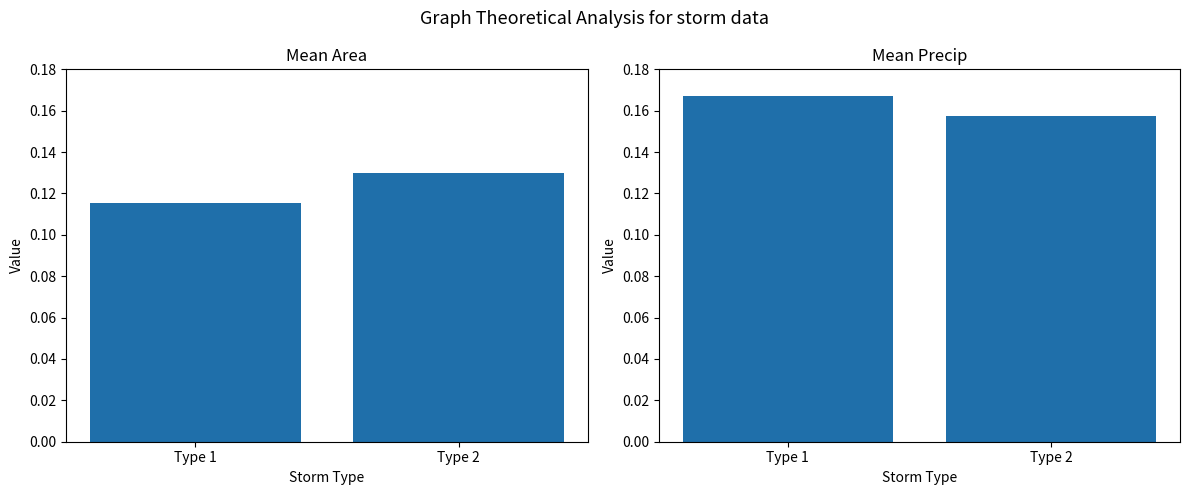

At which category is the sum across all series the highest?

Type 2